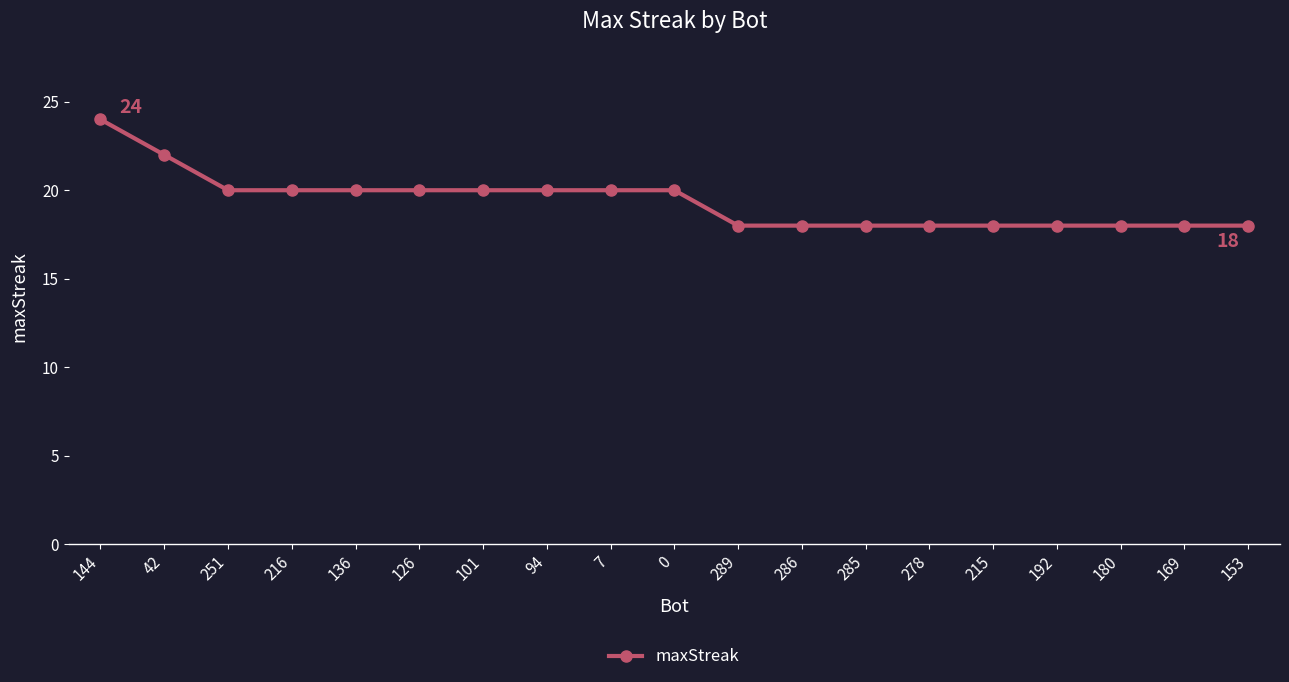

How many distinct data groups are displayed?

1